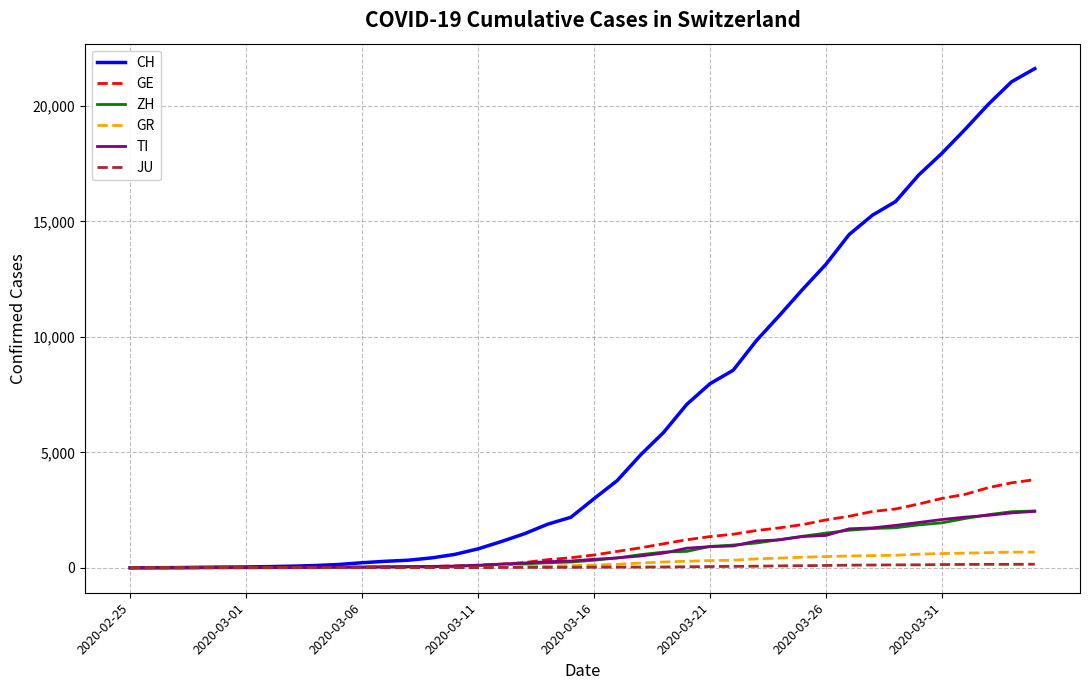

What is the maximum value for GR?

680